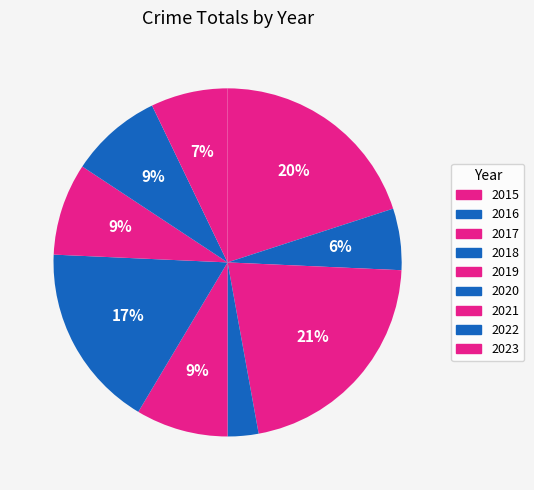

Is it true that 2018 is 14% of the pie?

False